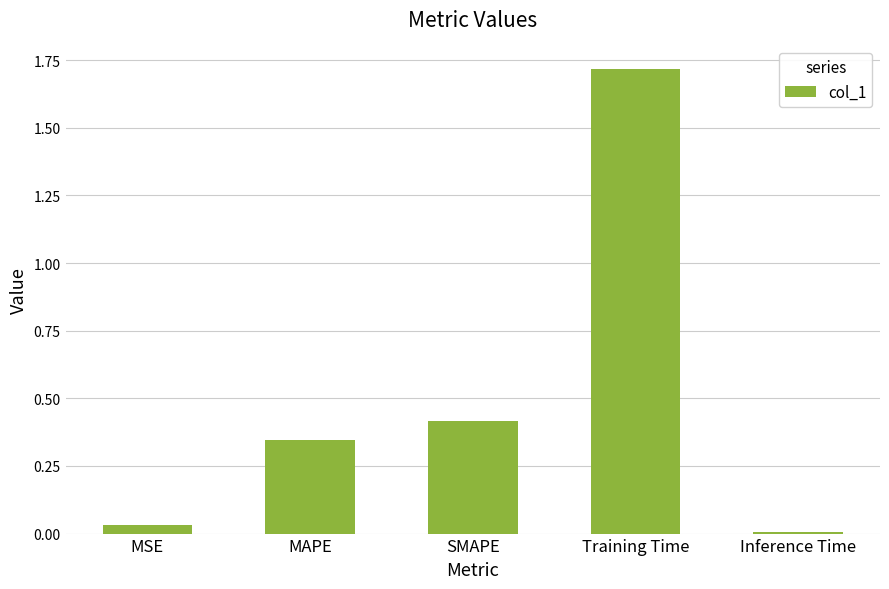

Where is the data nearest to the value 0?

Inference Time